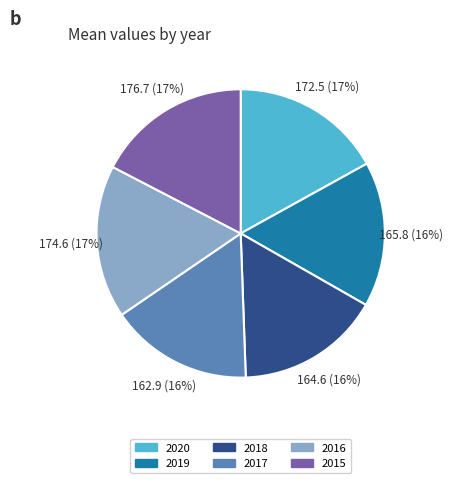

To the nearest percent, what portion does 2018 represent?

16%